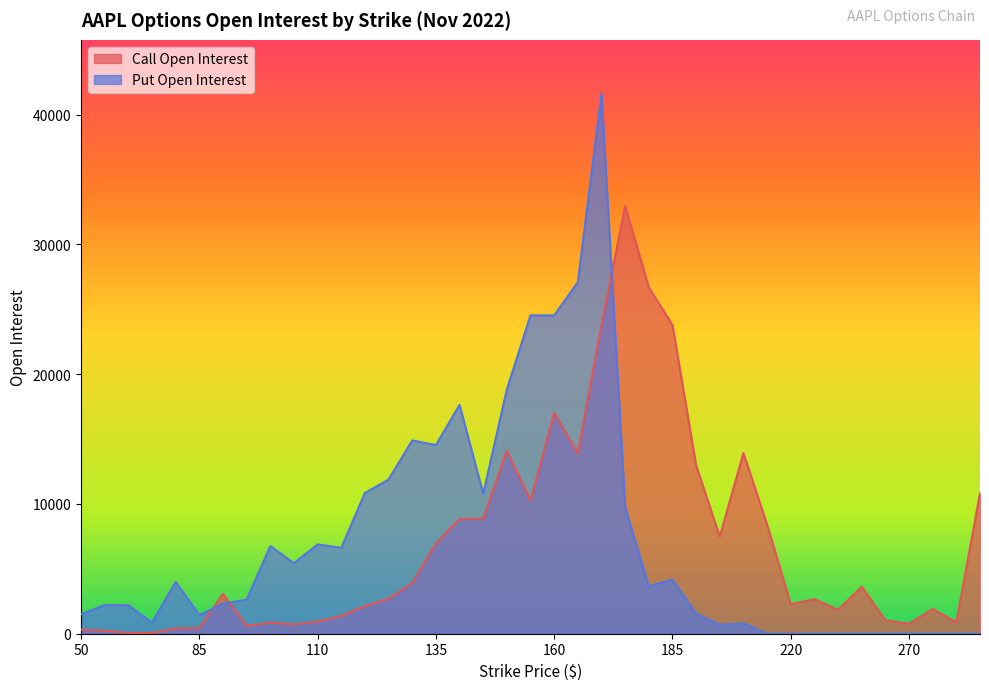

Which series changed the most between 85 and 300?

Call Open Interest